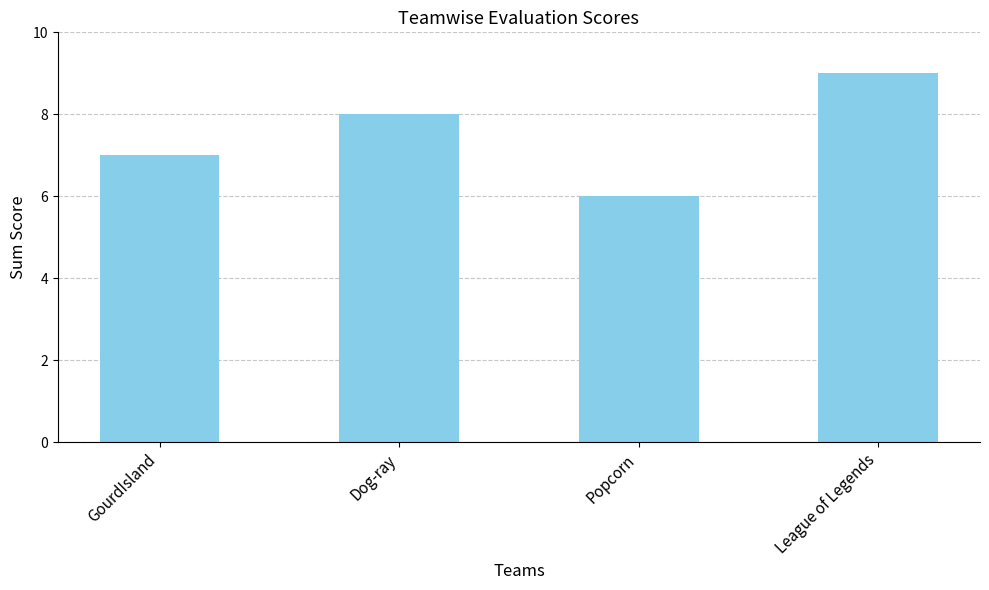

How many series are shown in this chart?

1